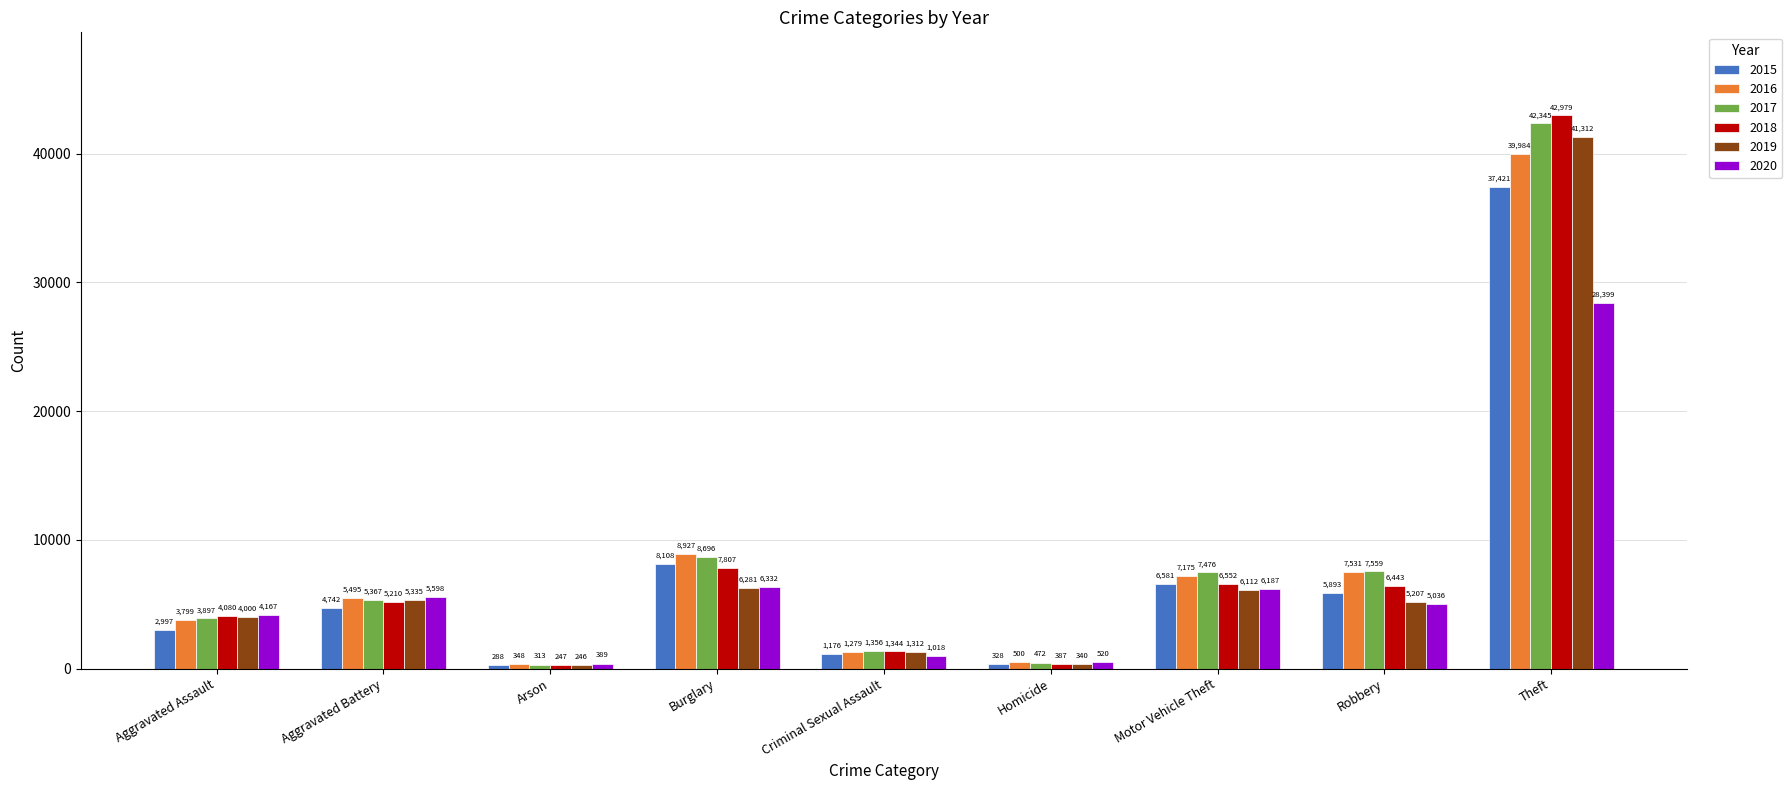

What is the lowest value of the 2016 series?

348